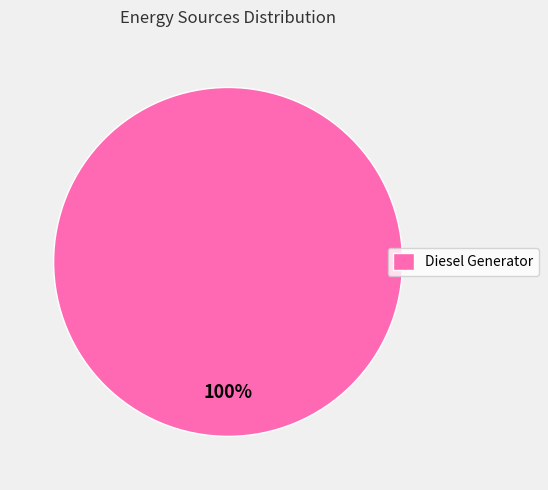

What percentage is the Diesel Generator slice, to the nearest percent?

100%